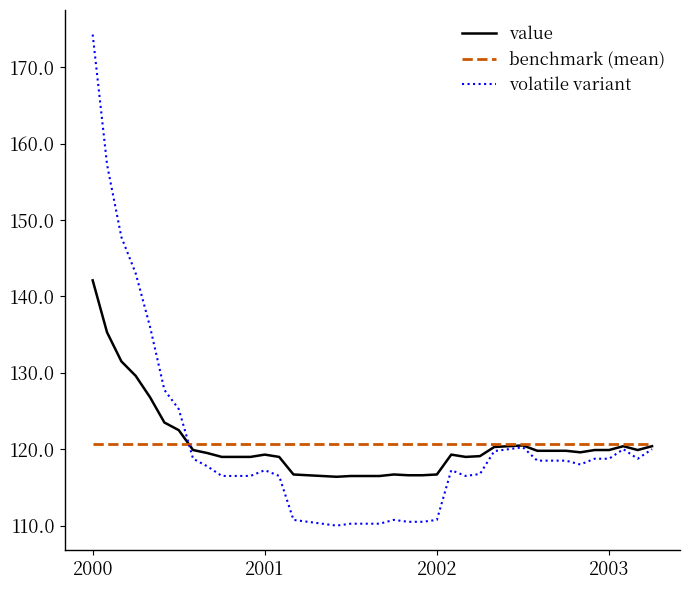

What is the maximum value for benchmark (mean)?

120.7